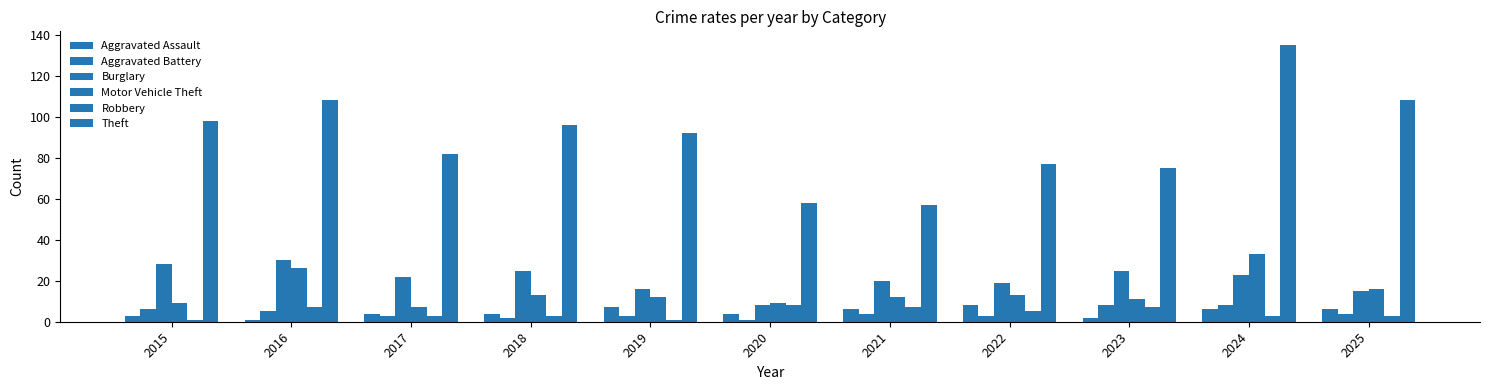

What is the value of the Motor Vehicle Theft bar at the 10th from the left?

33